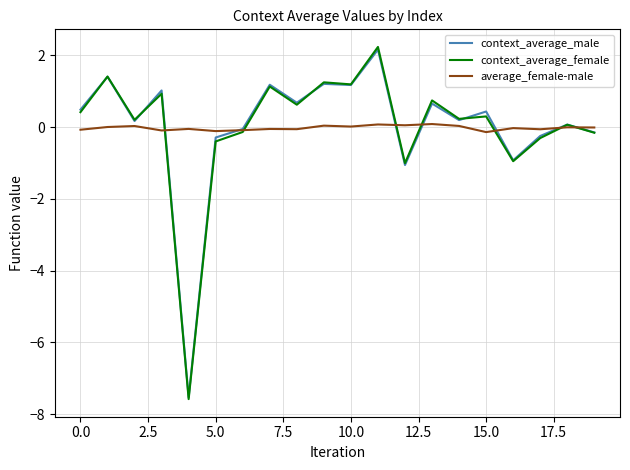

What are all the series names shown in the legend?

context_average_male, context_average_female, average_female-male